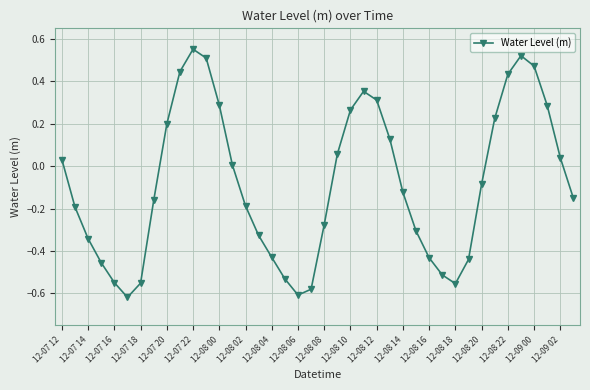

True or false: there are more than 1 points higher than both neighbors.

True